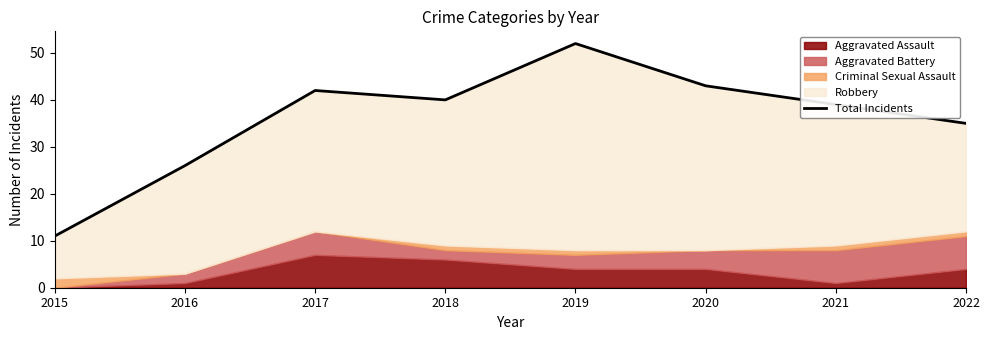

What is the change in value from 2017 to 2021?

-3